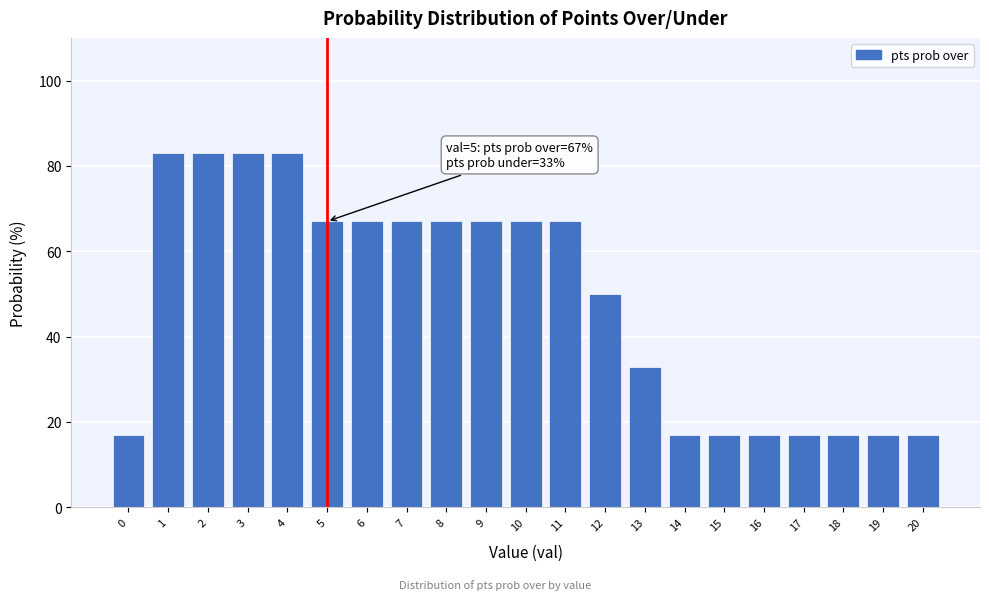

Reading left to right, list all the values displayed in this chart.

0=17	1=83	2=83	3=83	4=83	5=67	6=67	7=67	8=67	9=67	10=67	11=67	12=50	13=33	14=17	15=17	16=17	17=17	18=17	19=17	20=17